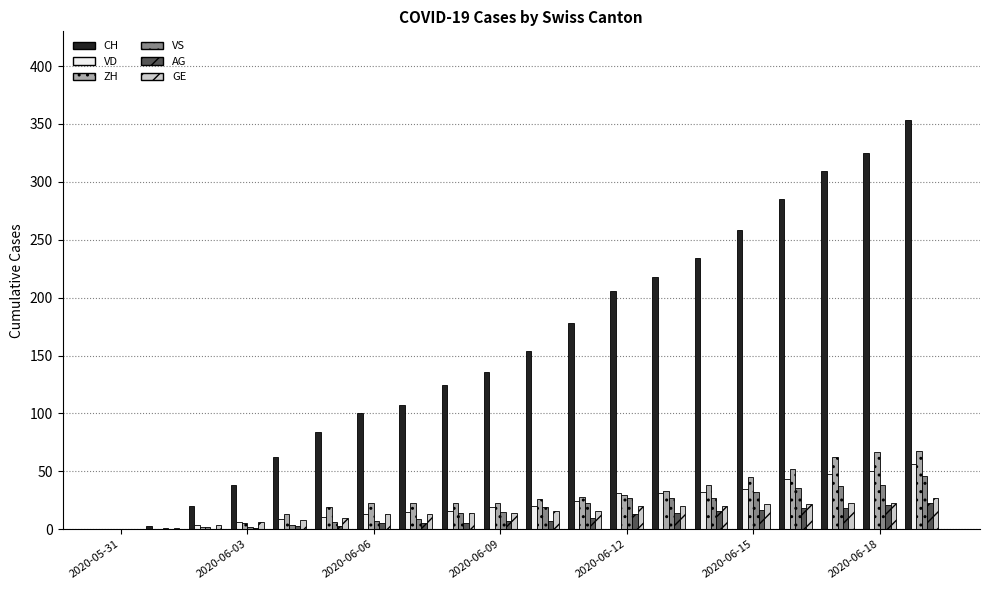

How many data points does each series have?

20